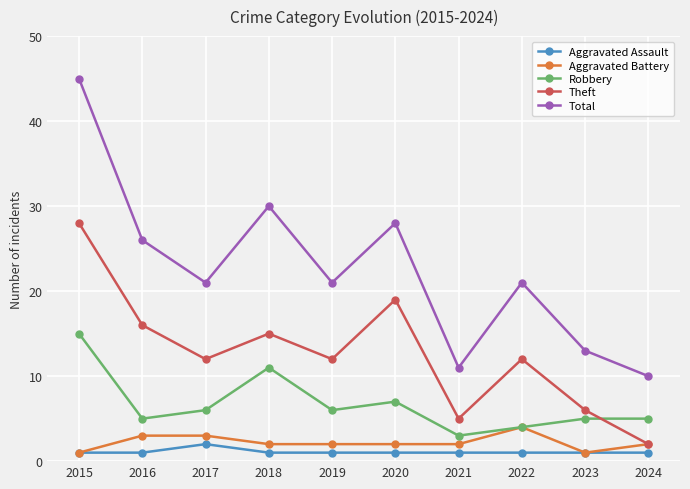

True or false: Theft has more than 0 points higher than both neighbors.

True